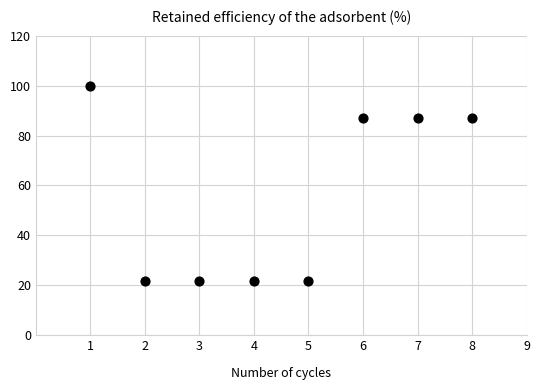

What is the average X value?

4.5